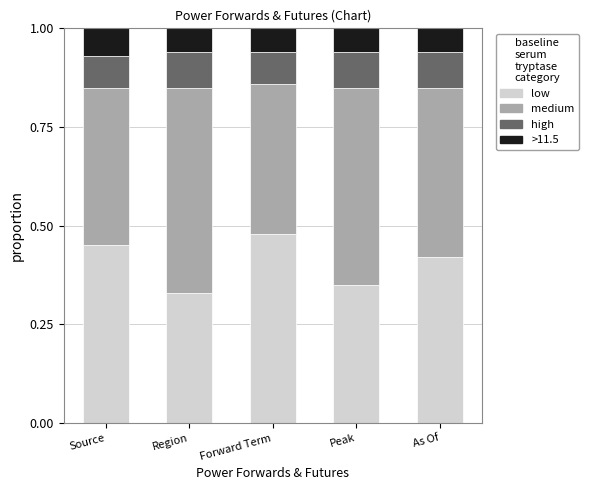

Are the bars grouped side by side (vs. stacked)?

No